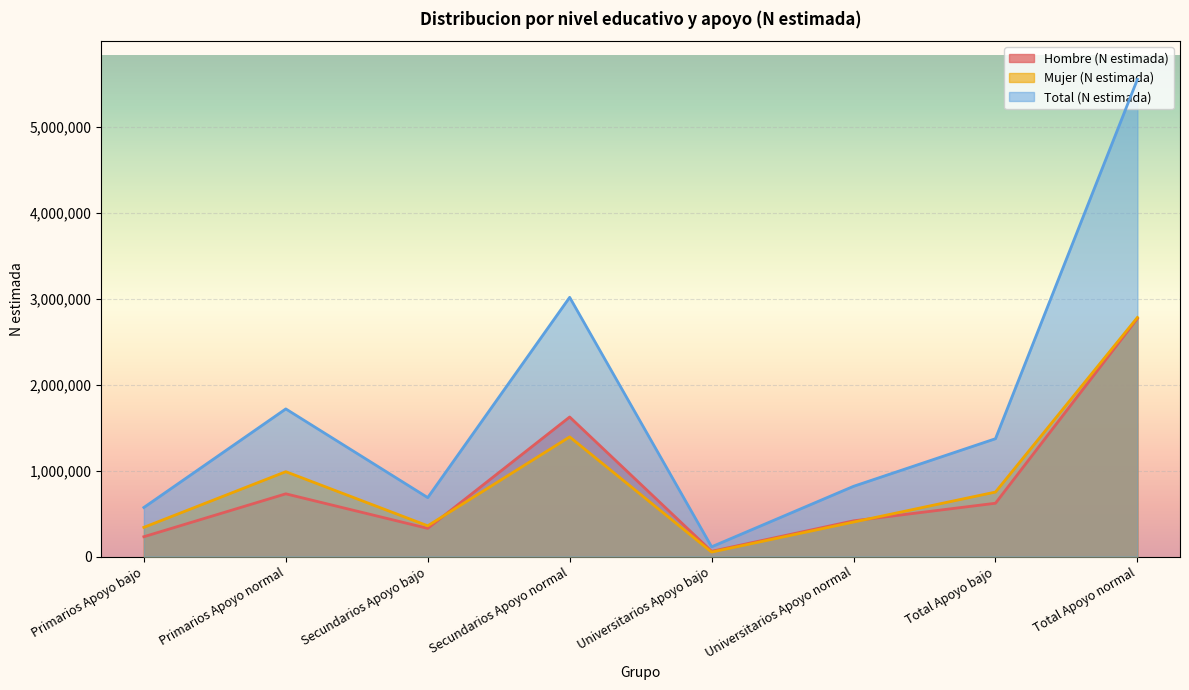

At which category is the sum across all series the highest?

Total Apoyo normal